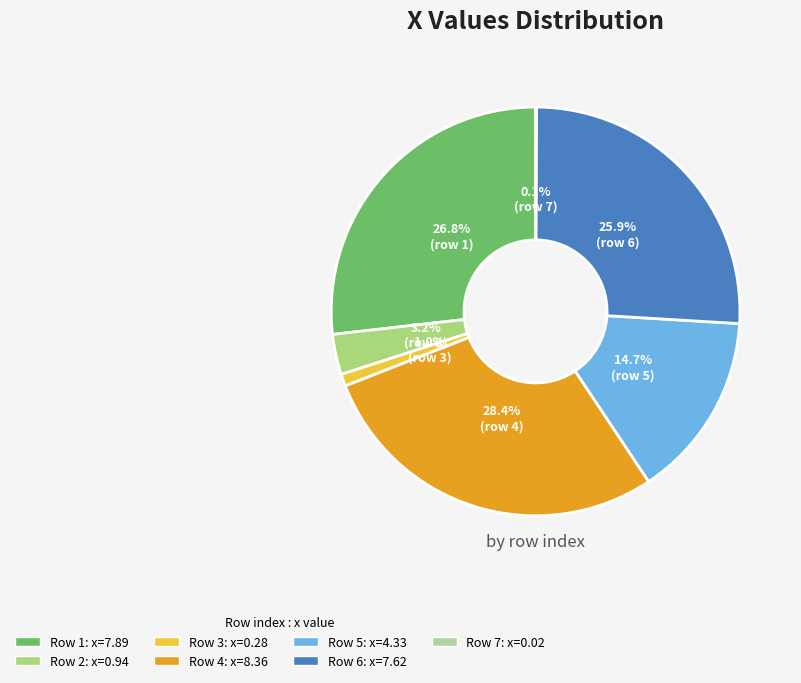

Rank the categories by value from lowest to highest.

7, 3, 2, 5, 6, 1, 4